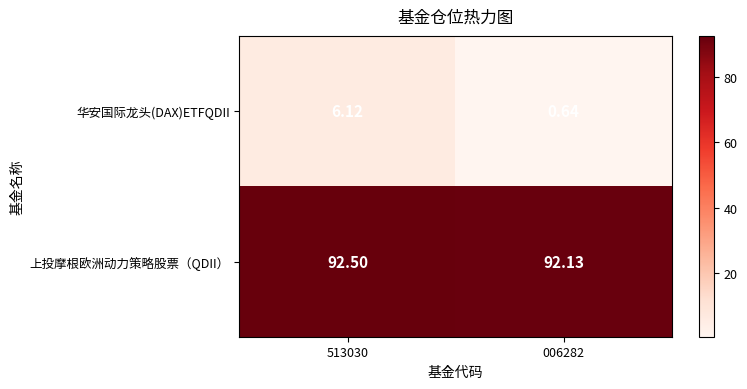

Rank the series by their average value, from highest to lowest.

上投摩根欧洲动力策略股票（QDII）, 华安国际龙头(DAX)ETFQDII